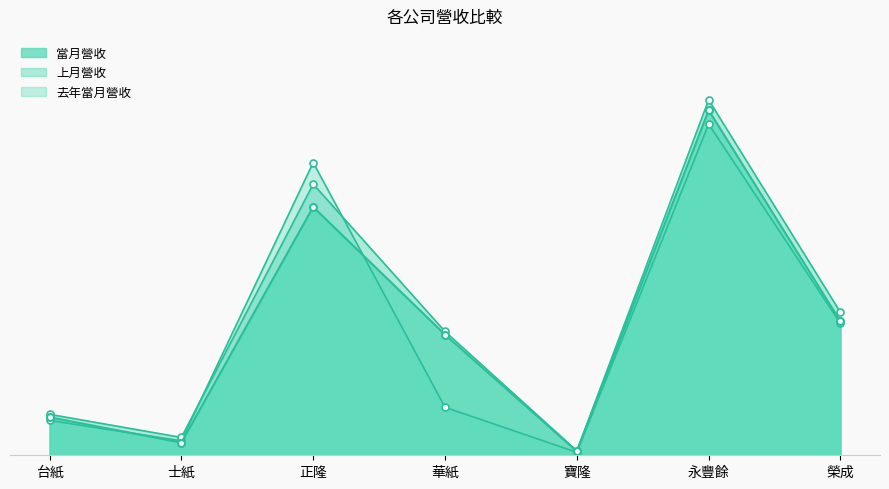

Between which two adjacent categories do 當月營收 and 去年當月營收 first intersect?

台紙 and 士紙